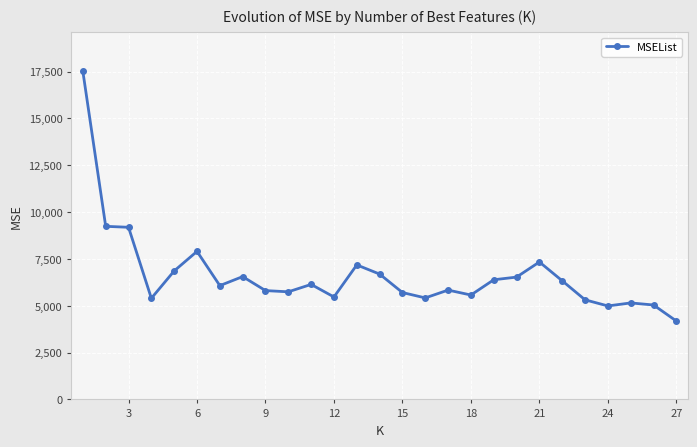

What is the smallest value displayed?

4183.5